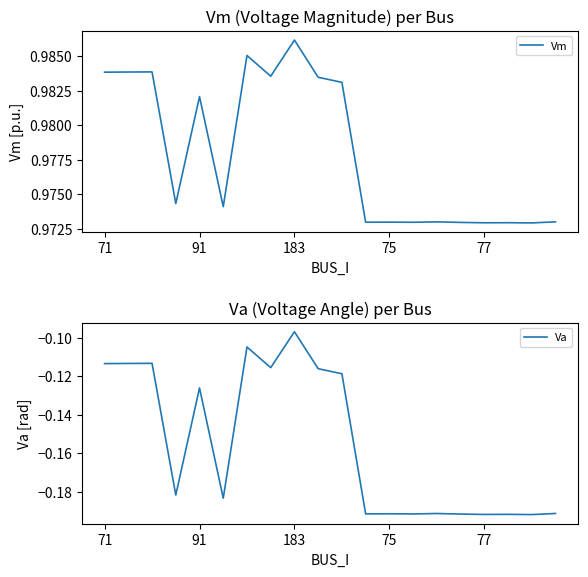

Reading left to right, list all the values displayed in this chart.

Vm: 1.0	1.0	1.0	1.0	1.0	1.0	1.0	1.0	1.0	1.0	1.0	1.0	1.0	1.0	1.0	1.0	1.0	1.0	1.0	1.0
Va: -0.1	-0.1	-0.1	-0.2	-0.1	-0.2	-0.1	-0.1	-0.1	-0.1	-0.1	-0.2	-0.2	-0.2	-0.2	-0.2	-0.2	-0.2	-0.2	-0.2